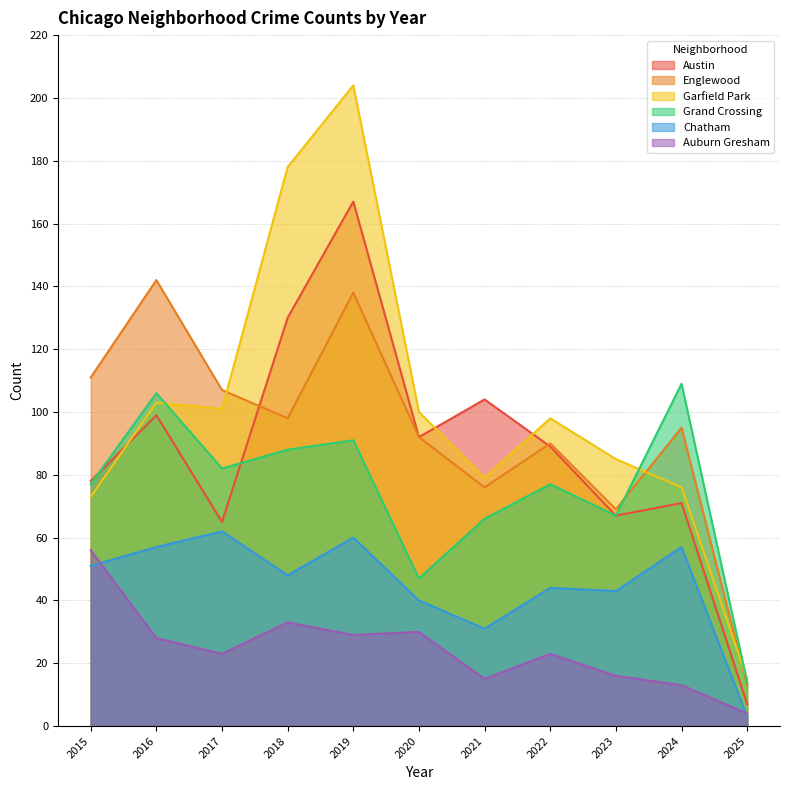

At 2015, list the series in order from largest to smallest.

Englewood, Austin, Grand Crossing, Garfield Park, Auburn Gresham, Chatham